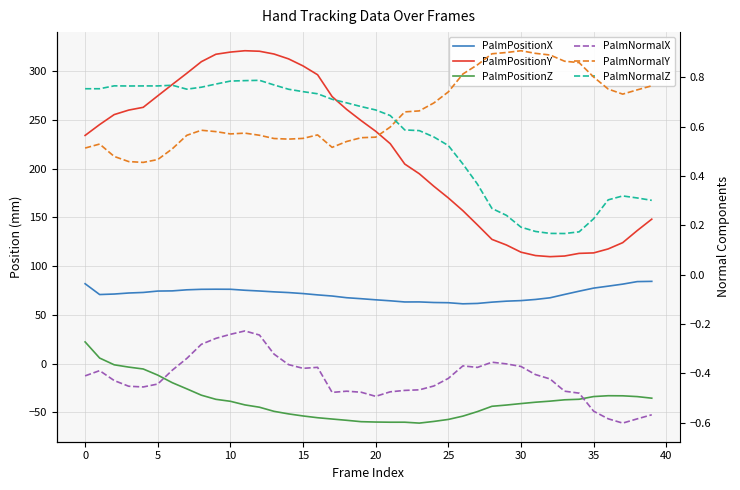

Rank the series by their maximum value, from lowest to highest.

PalmNormalX, PalmNormalZ, PalmNormalY, PalmPositionZ, PalmPositionX, PalmPositionY